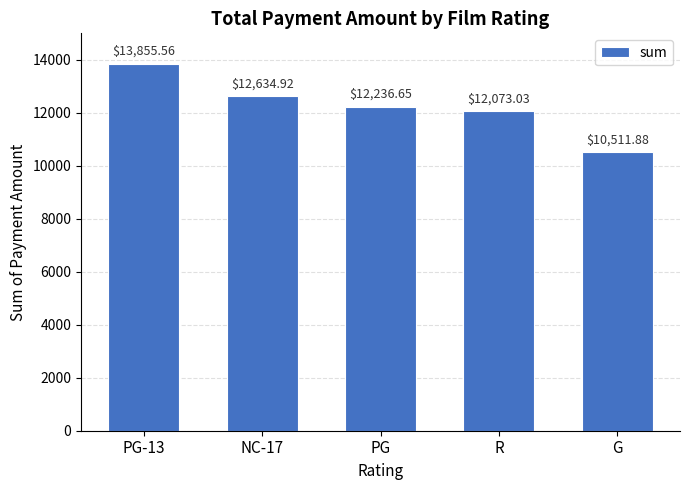

How many categories are shown in the chart?

5